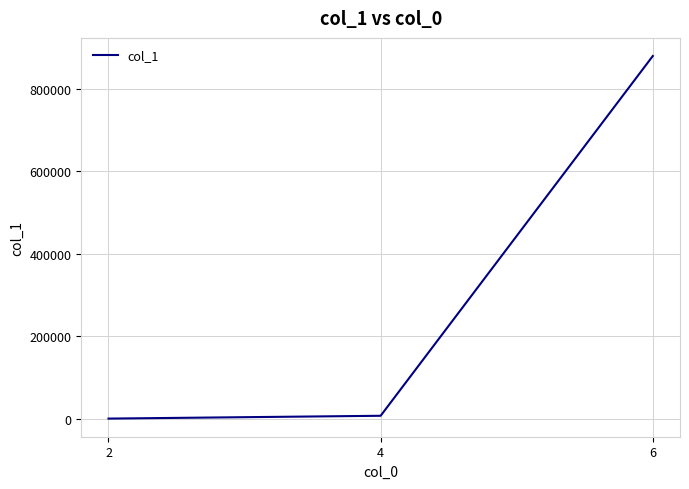

Between 6 and 4, which is larger?

6